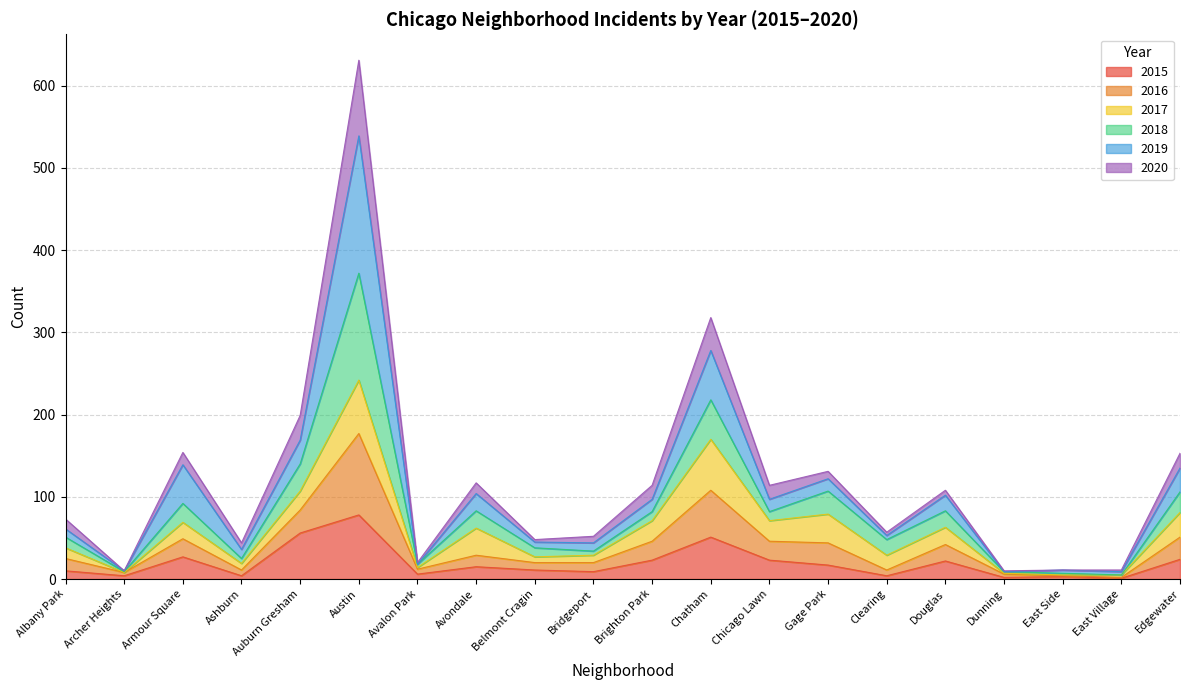

Which category has the highest value in the 2015 series?

Austin